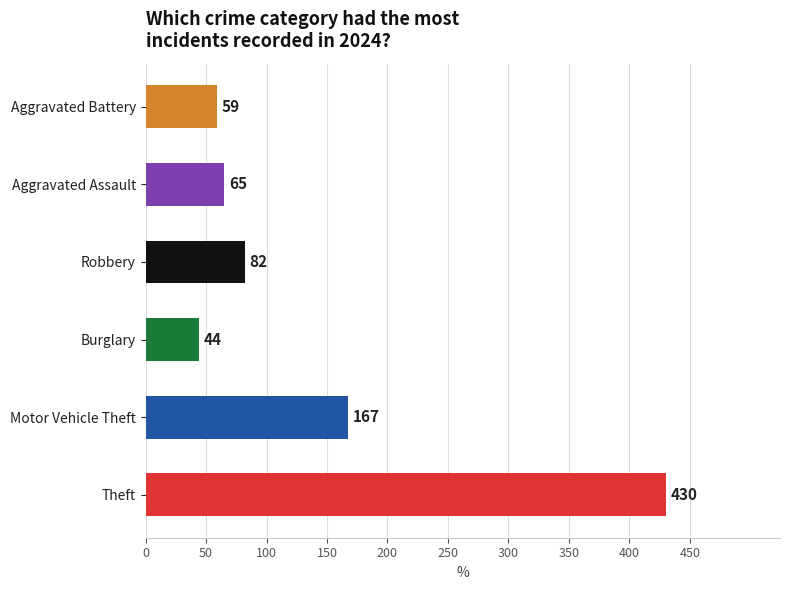

True or false: the data shows 65 at Aggravated Assault.

True